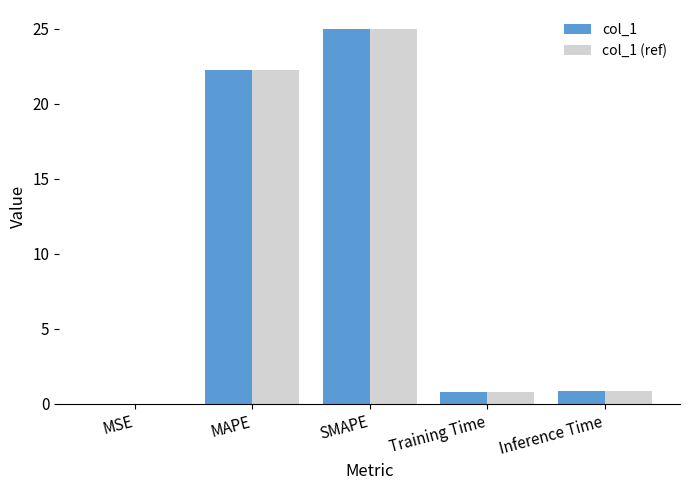

What is the highest value of the col_1 series?

25.0